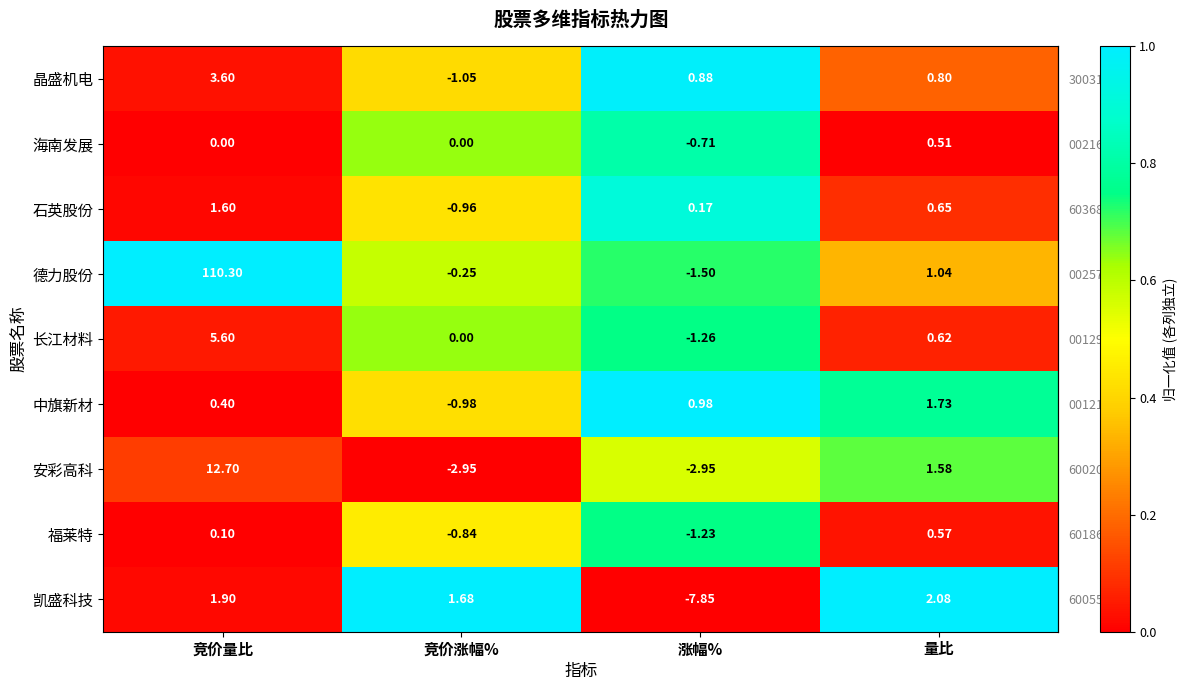

At which category does the chart reach its peak across all series?

竞价量比